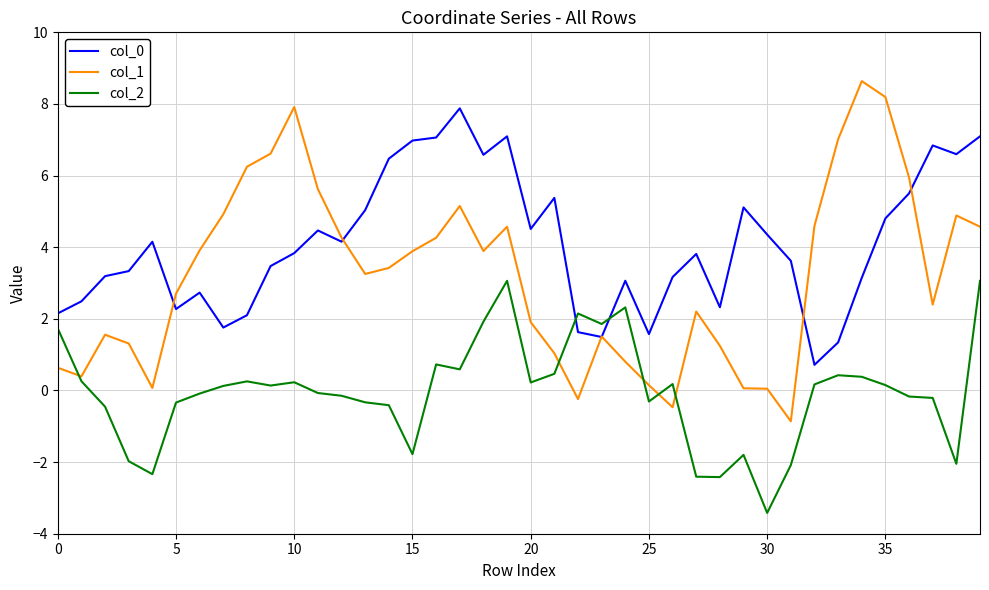

Which series has the widest spread of values?

col_1